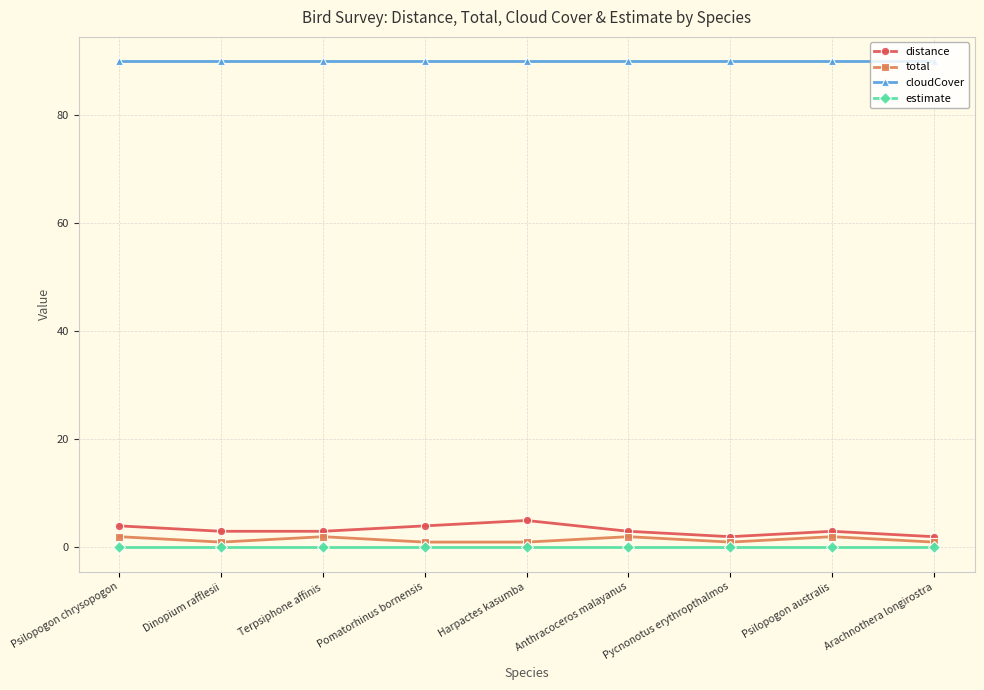

Is the value of estimate at Pycnonotus erythropthalmos greater than the value of total at Psilopogon australis?

No